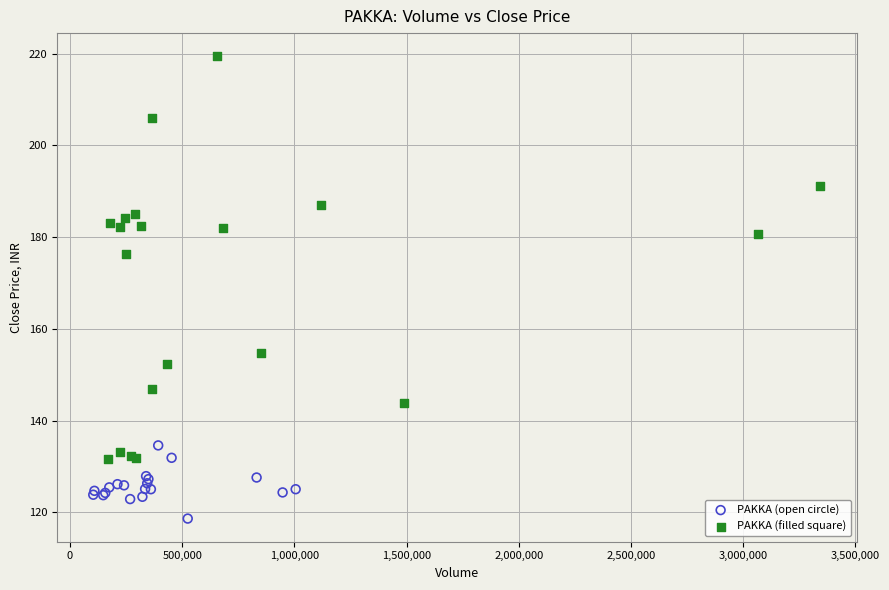

Which series contains the highest Y value?

PAKKA (filled square)